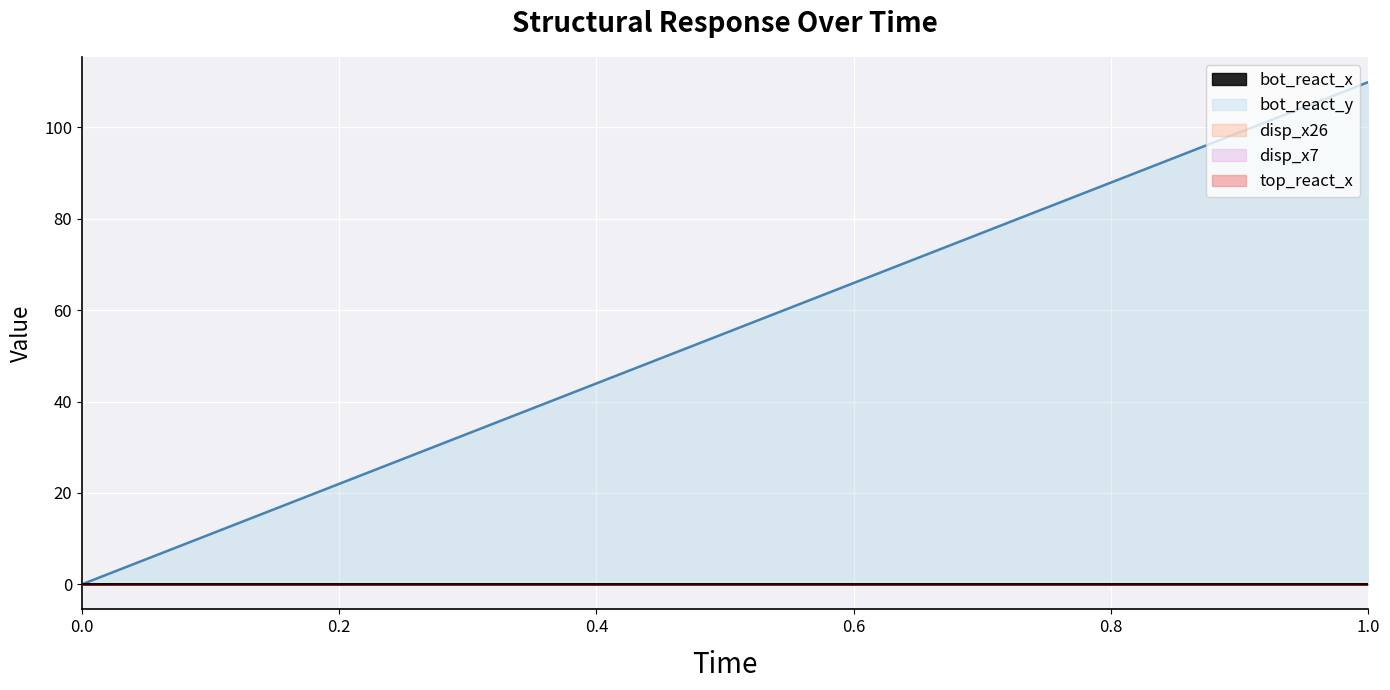

Is the value of disp_x7 at 0 greater than the value of bot_react_x at 0?

No